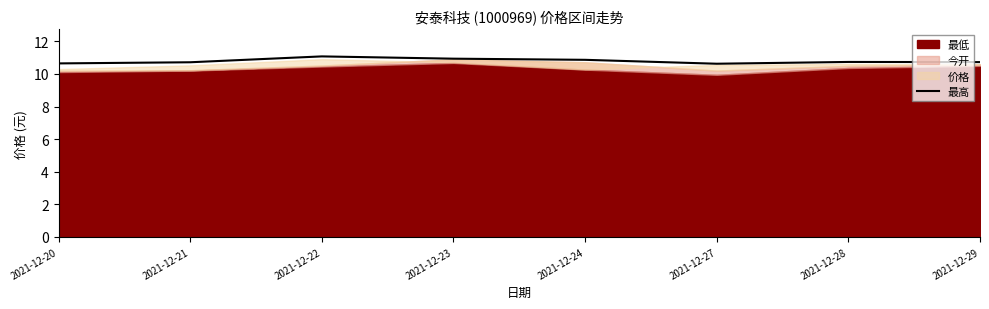

What is the maximum value shown in the chart?

11.1